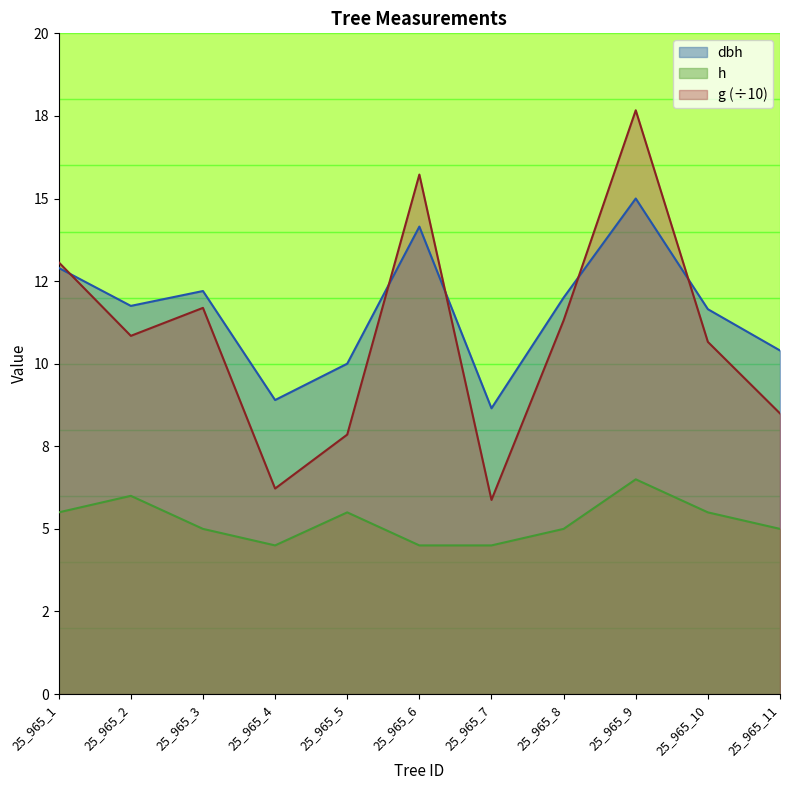

How many categories are shown in the chart?

11